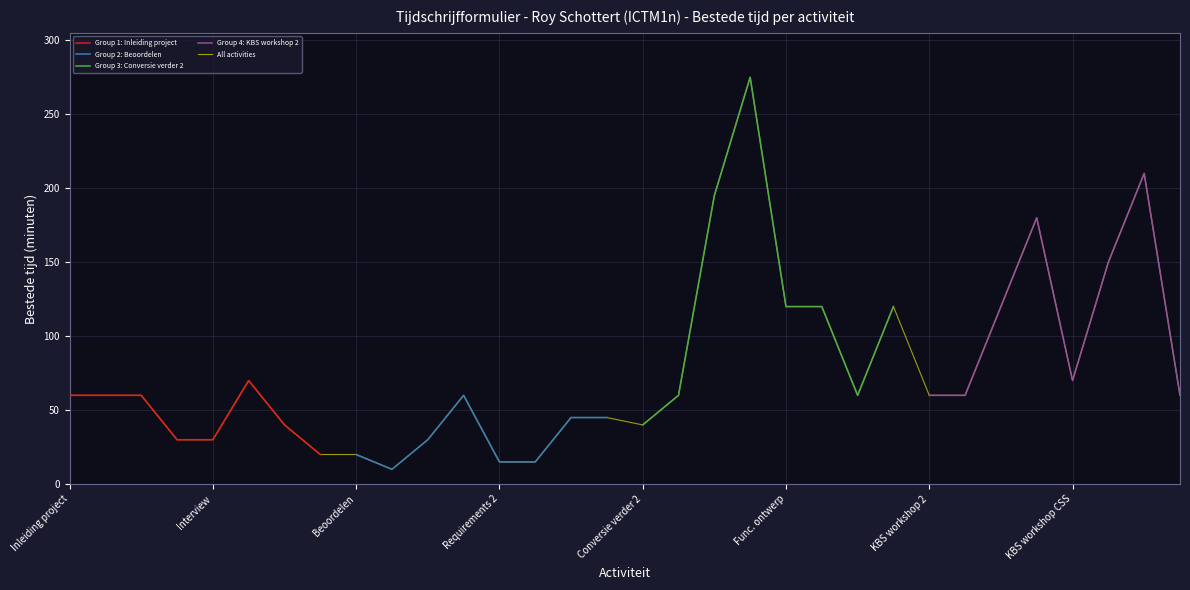

How many values in Group 2: Beoordelen are above zero?

8